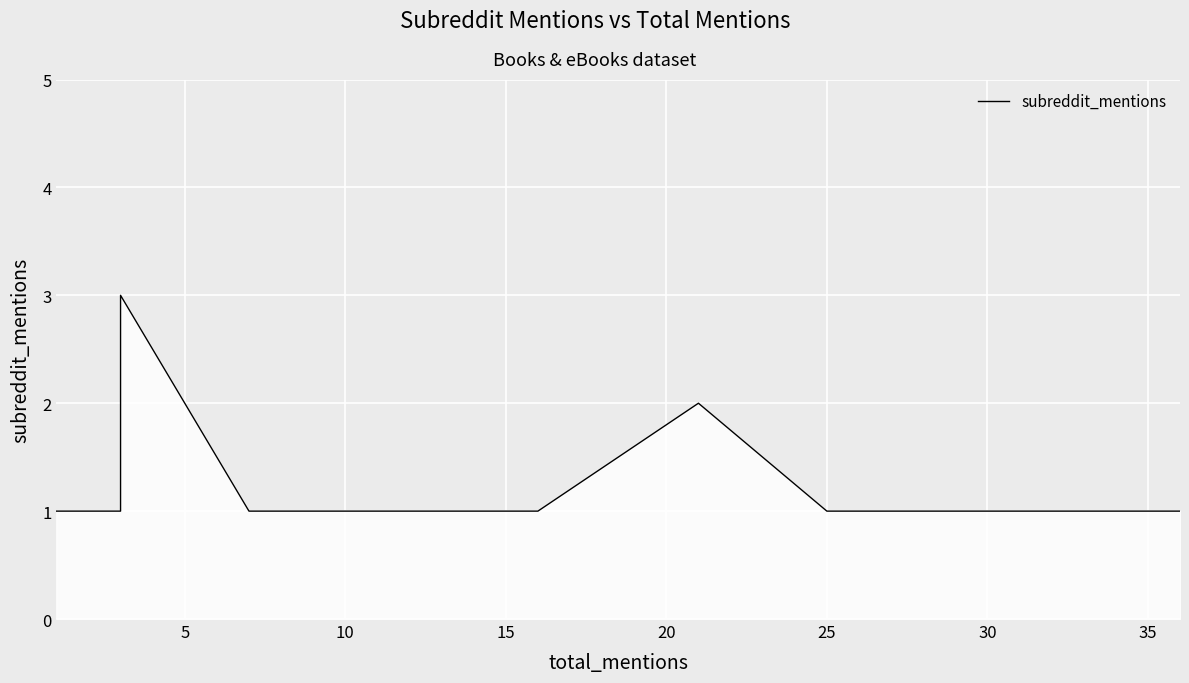

What is the sum of the values at 12 and 40?

2